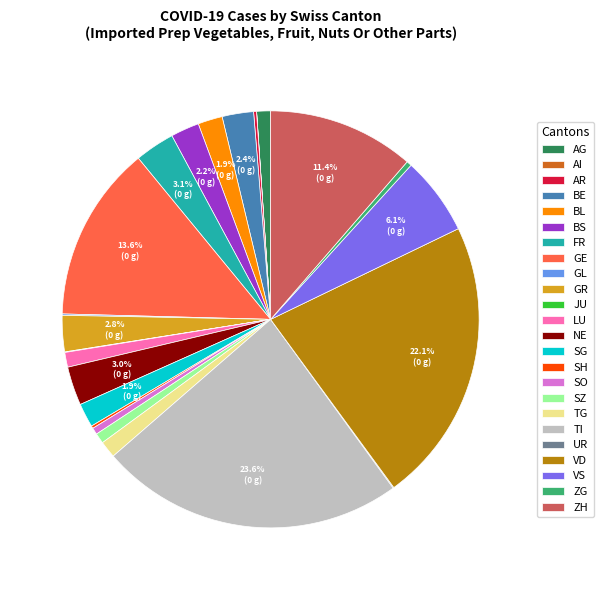

Which category has the biggest portion of the pie?

TI